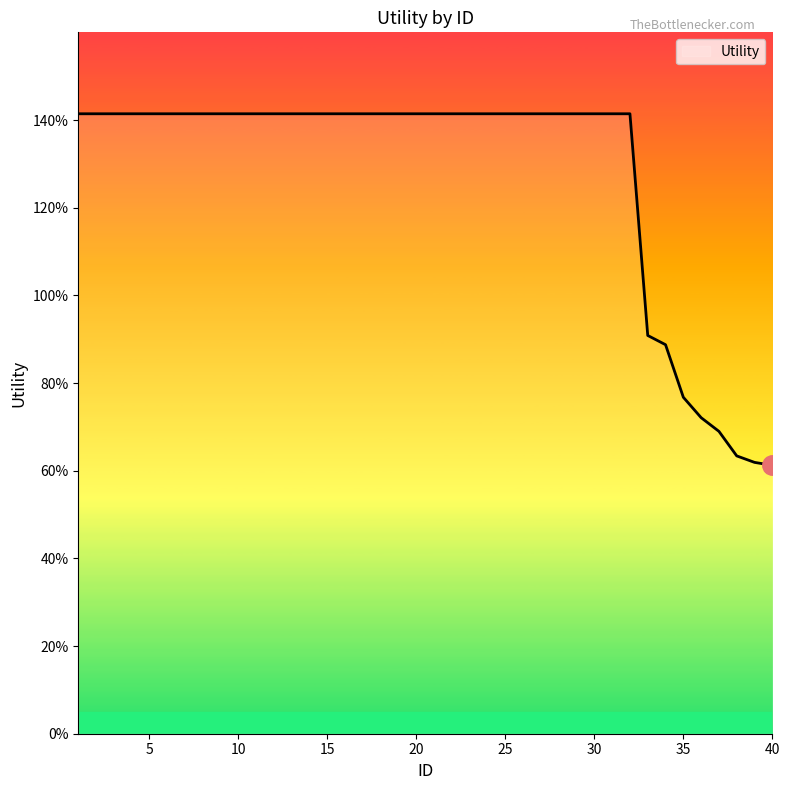

Does the chart display data point markers on the line(s)?

No